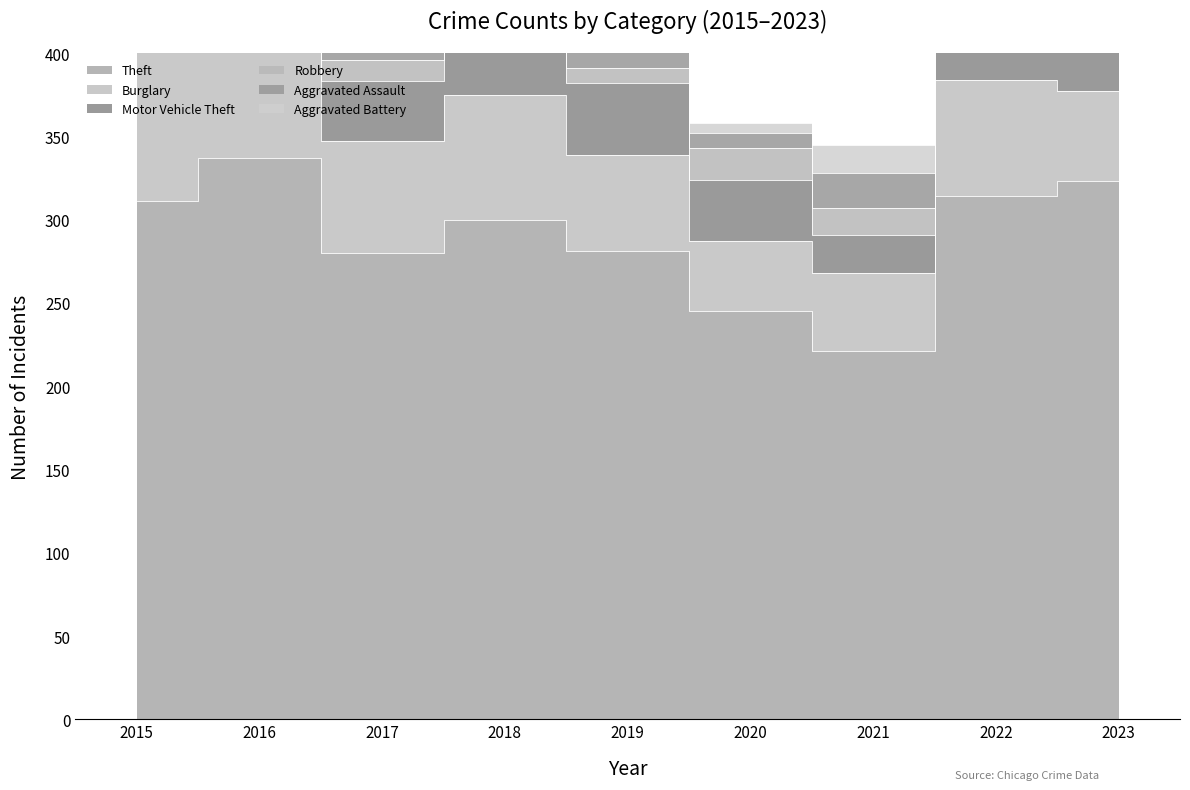

Reading left to right, extract all data points from this chart.

Theft: 311	337	280	300	281	245	221	314	323
Burglary: 90	96	67	75	58	42	47	70	54
Motor Vehicle Theft: 27	44	36	50	43	37	23	50	58
Robbery: 8	15	13	11	9	19	16	19	12
Aggravated Assault: 12	13	12	19	16	9	21	23	22
Aggravated Battery: 13	13	9	8	8	6	17	9	16